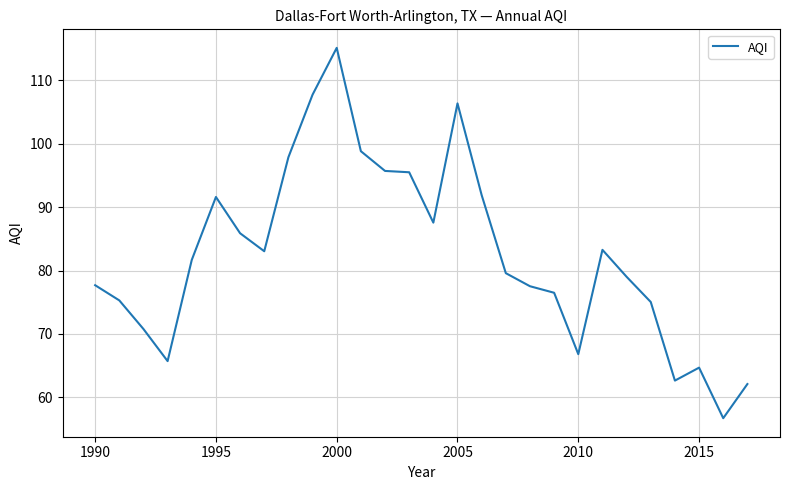

What is the average value?

82.6